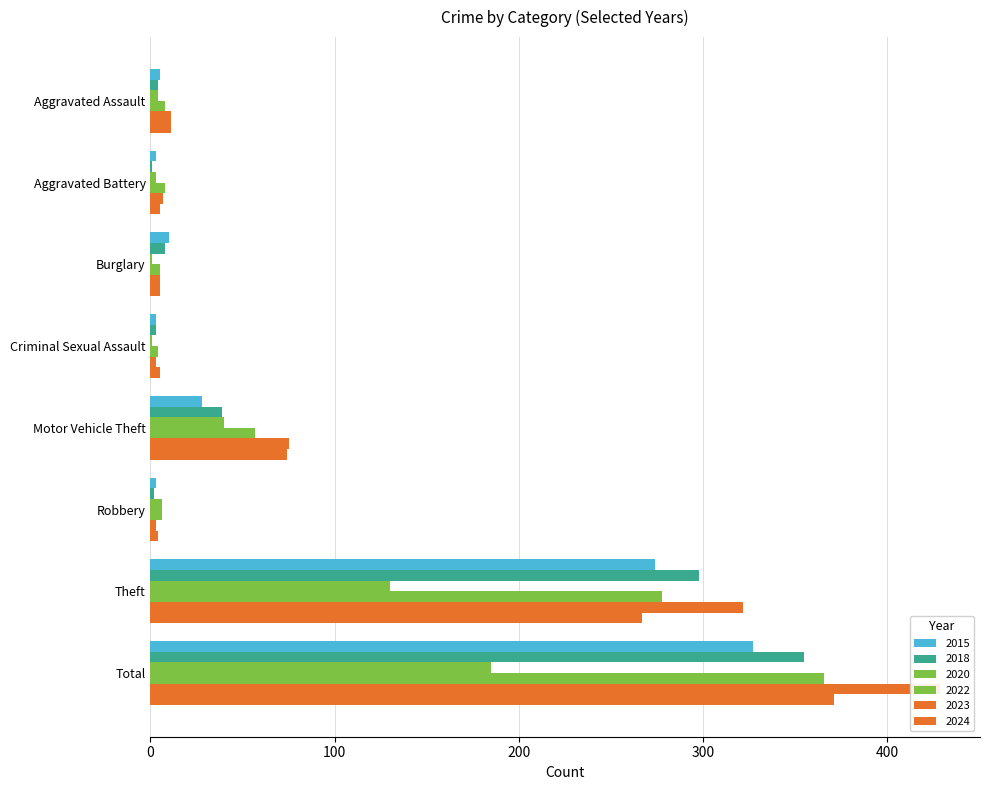

Where does the 2022 series first go above 8?

Motor Vehicle Theft